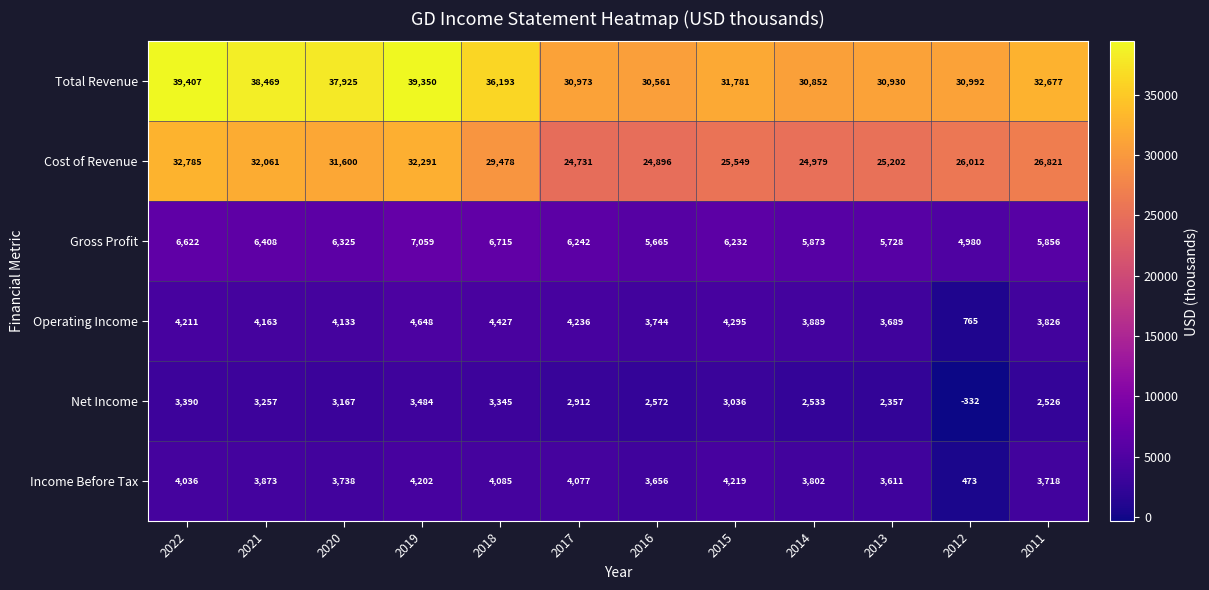

True or false: Operating Income has a value of 4163 at 2021.

True